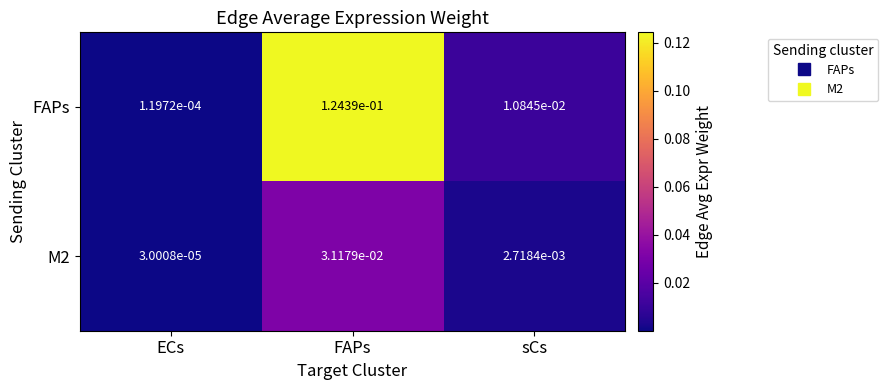

At which label is M2 closest to 0?

ECs